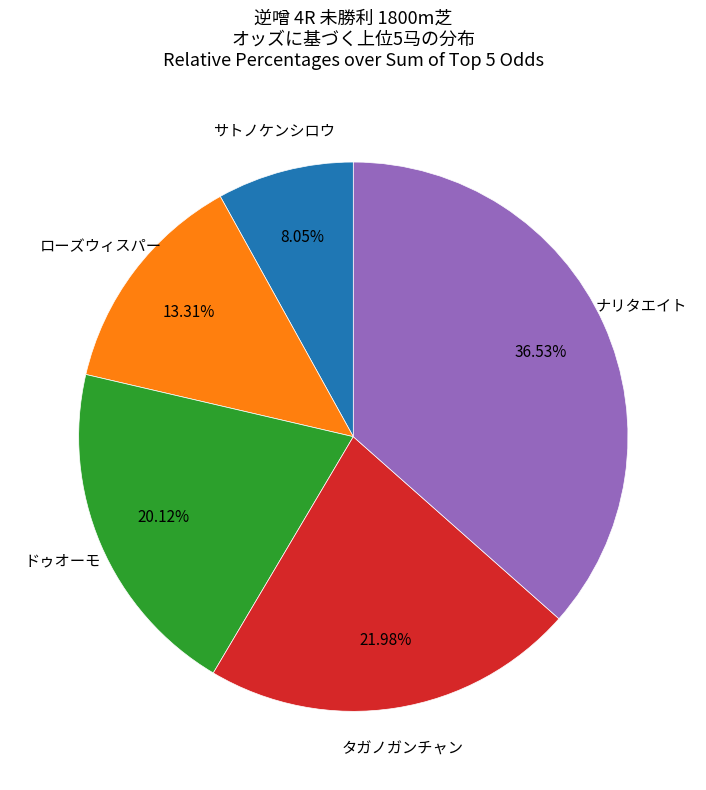

Does any single category account for the majority?

No